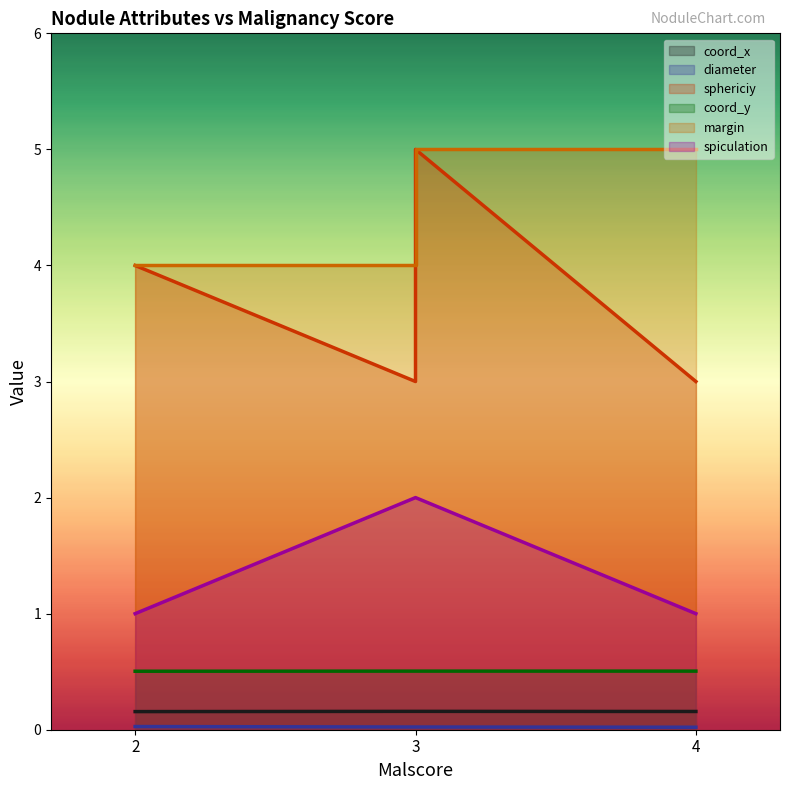

Which series has the largest total across all categories?

margin